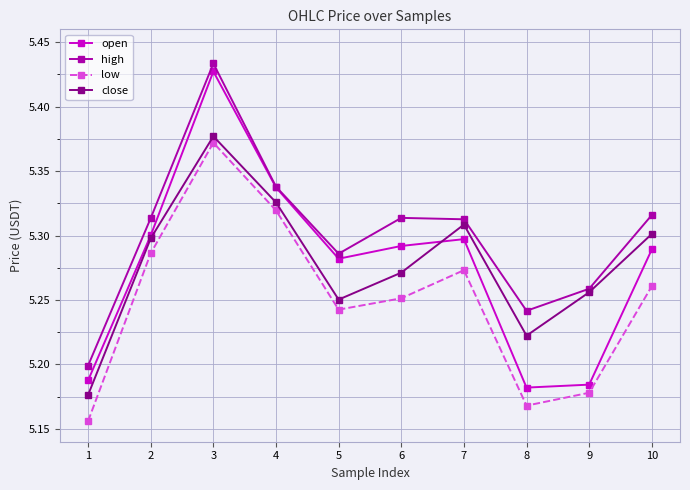

Which series has the largest range (max minus min)?

open